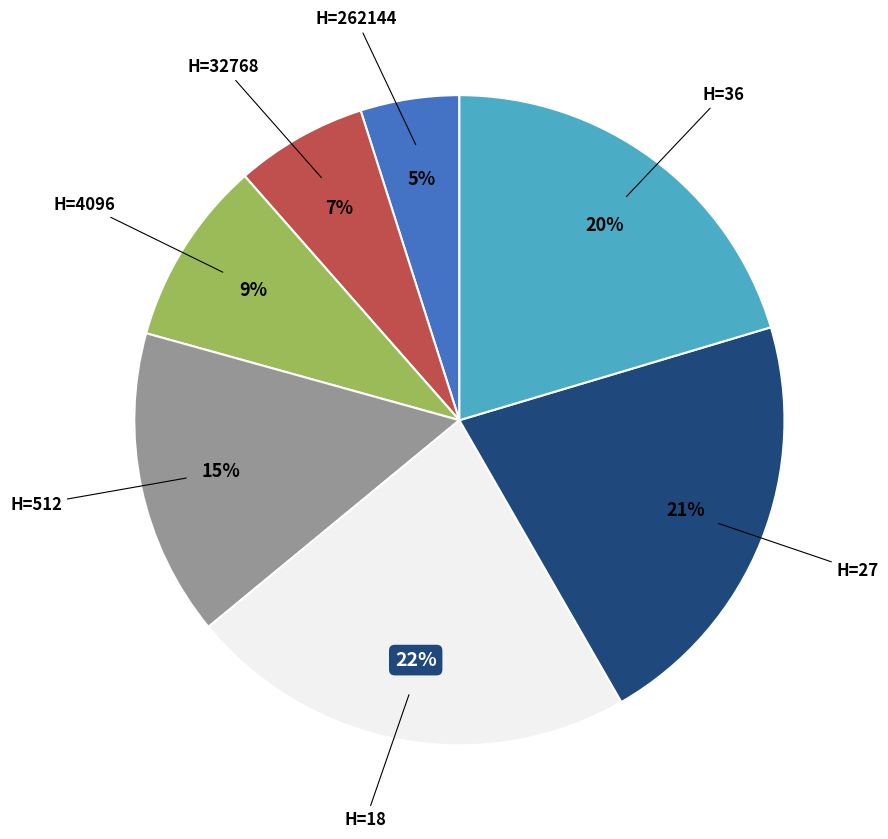

Is there a majority slice in this chart?

No